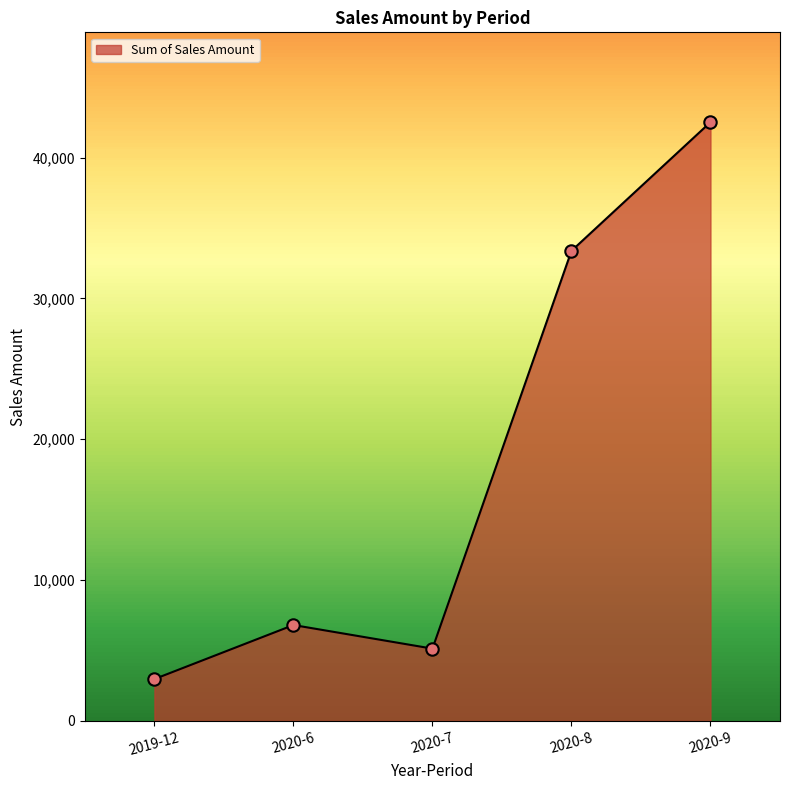

Approximately how many times larger is the value at 2020-8 compared to 2019-12?

11.2